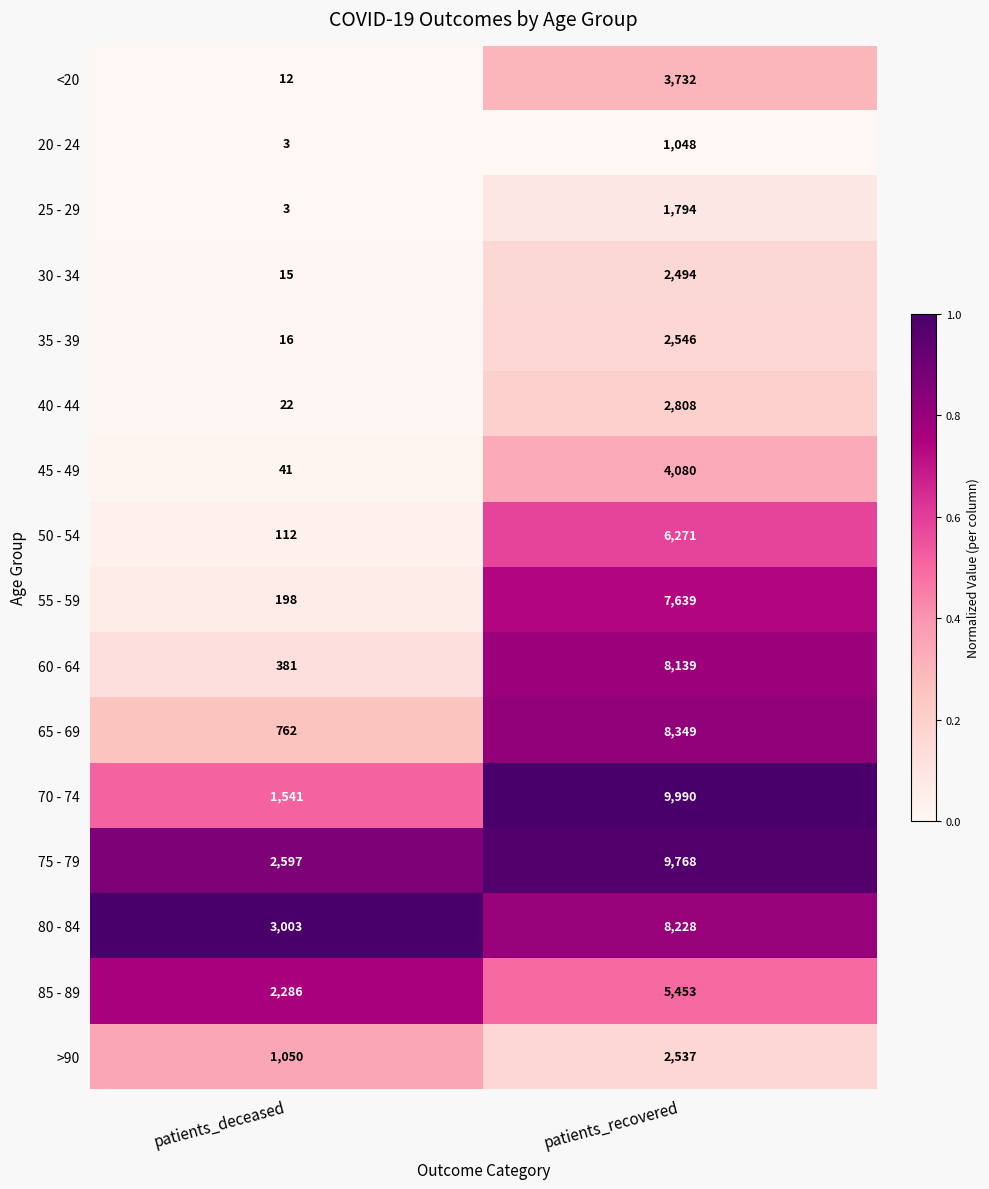

At which category is the sum across all series the highest?

patients_recovered